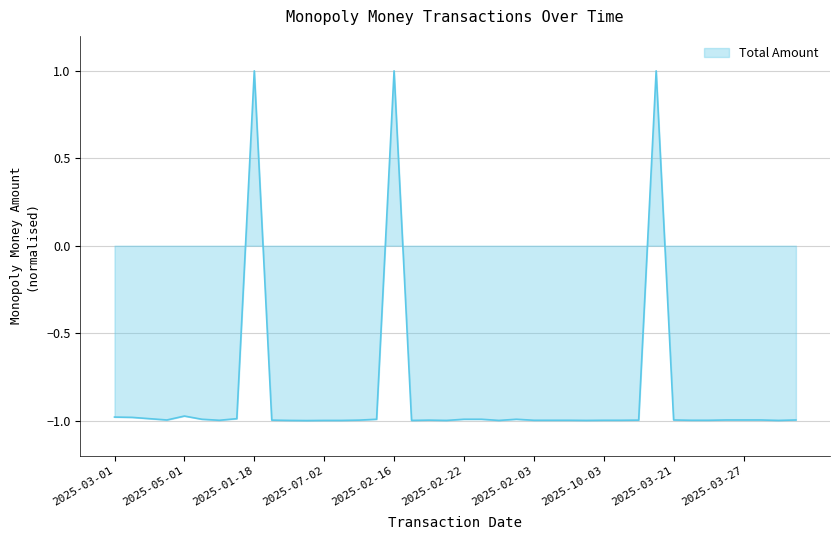

At which label is the value closest to 0?

2025-05-01